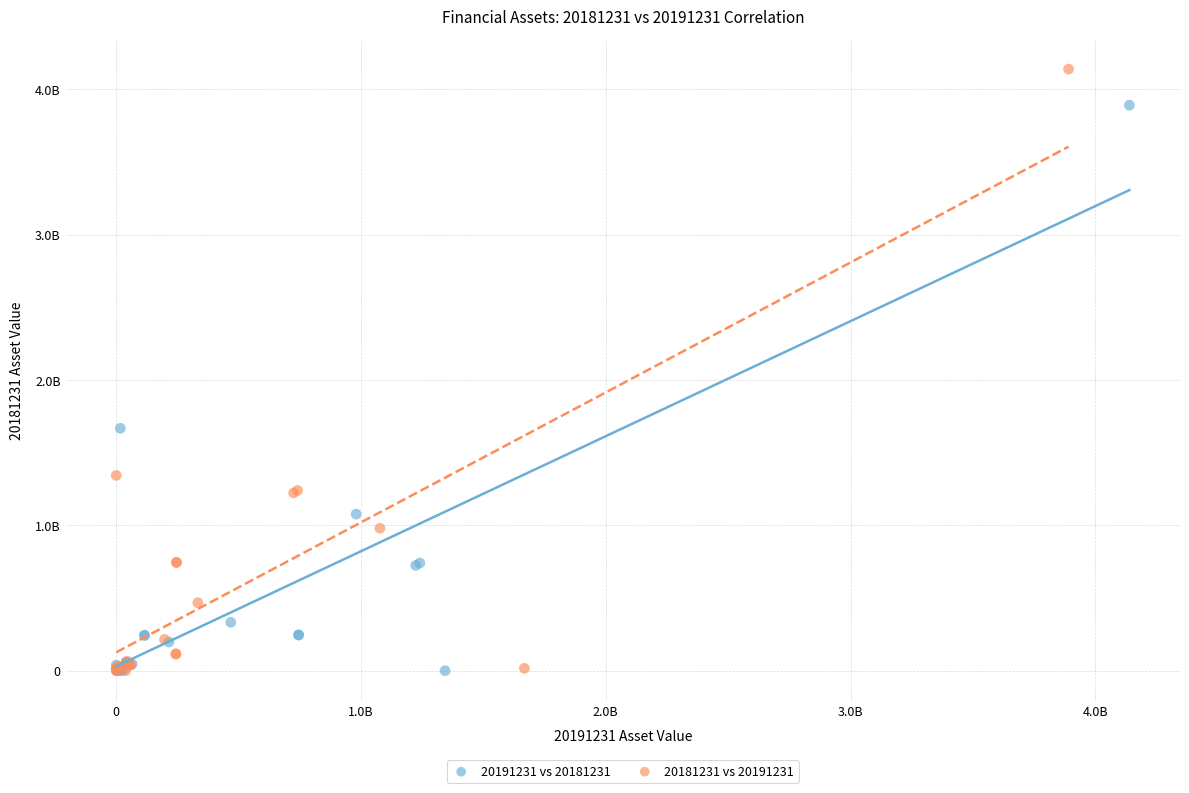

What are all the series names shown in the legend?

20191231 vs 20181231, 20181231 vs 20191231